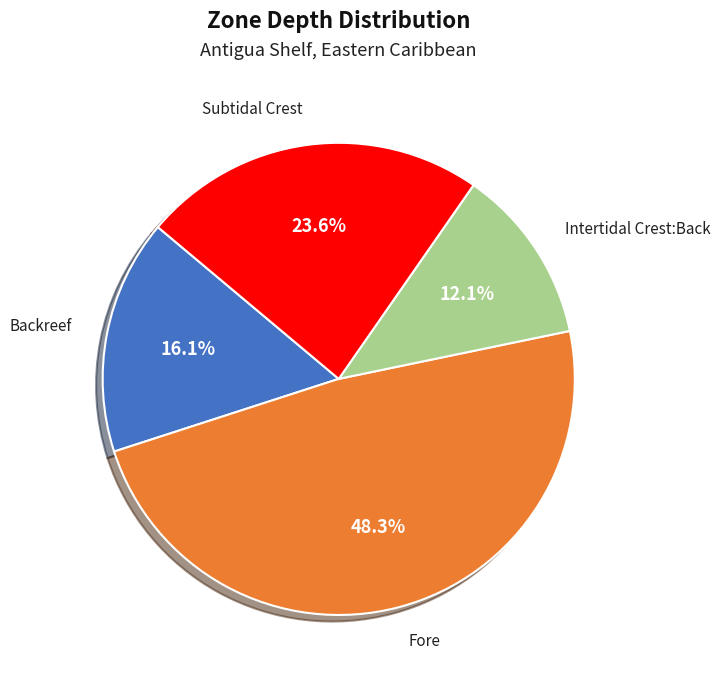

To the nearest percent, what is the difference between the Subtidal Crest and Backreef slice percentages?

7%